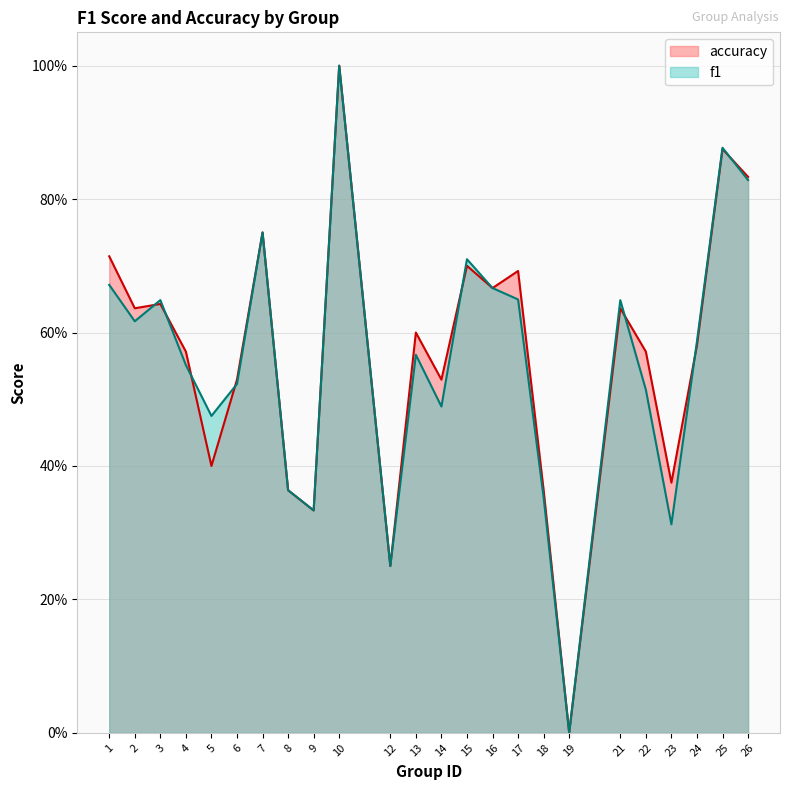

Does the chart display data point markers on the line(s)?

No